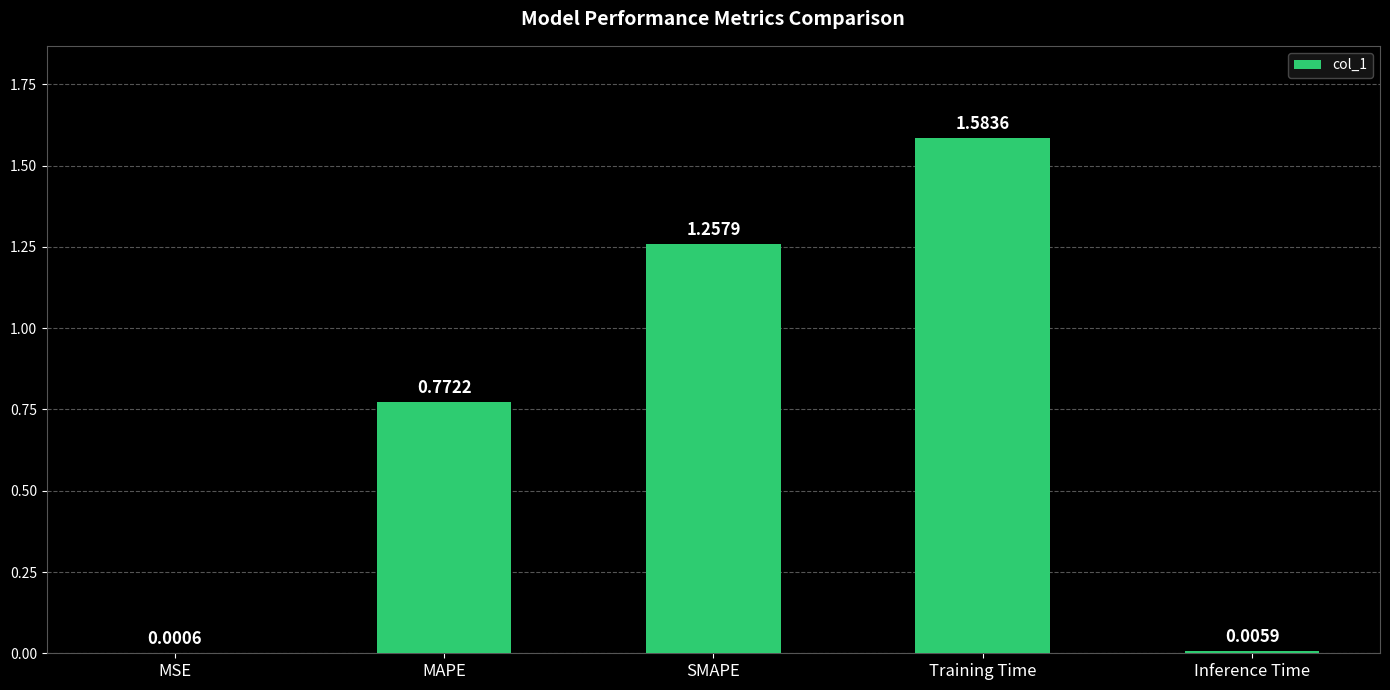

Where is the data nearest to the value 0?

MSE